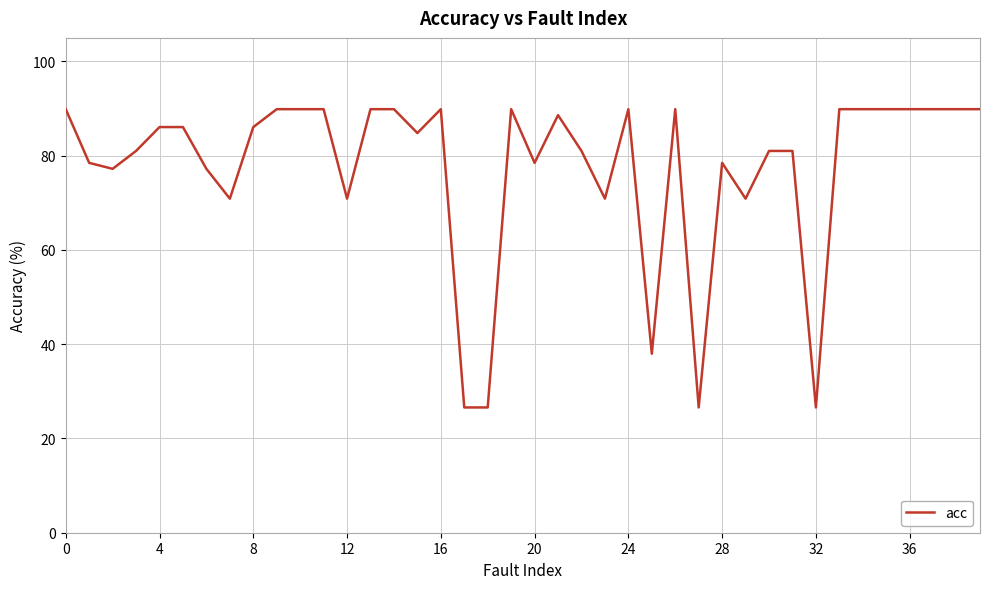

What is the greatest value displayed?

89.9